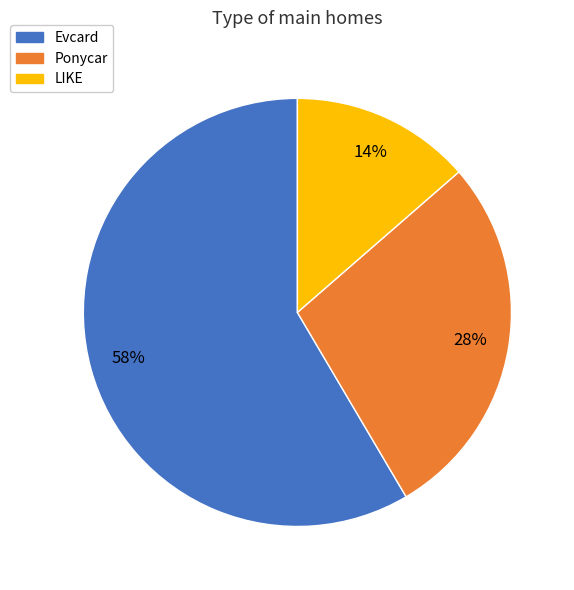

How many slices are in this pie chart?

3